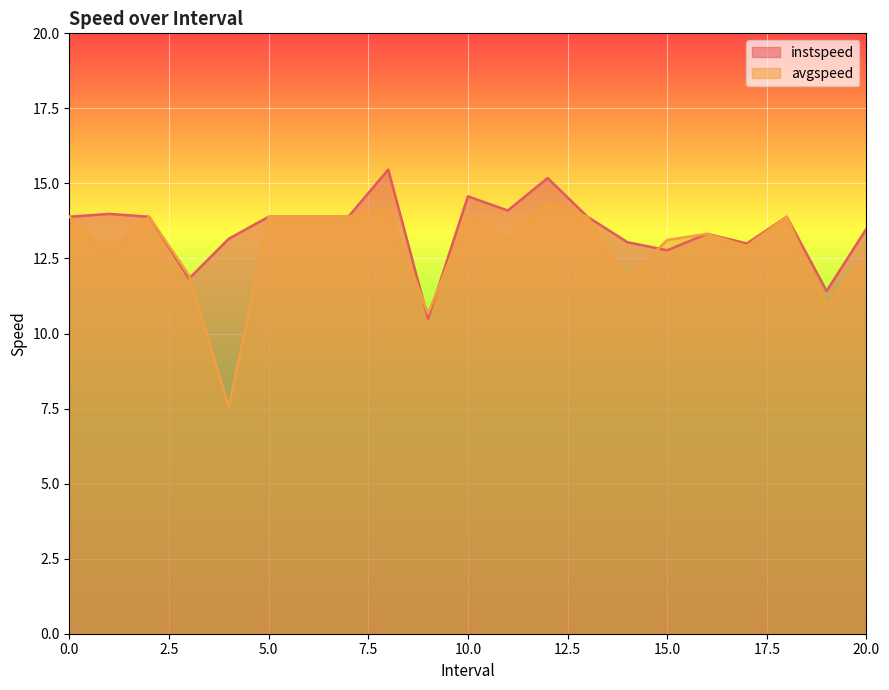

Is it true that instspeed equals 21.9 at 5.0?

False